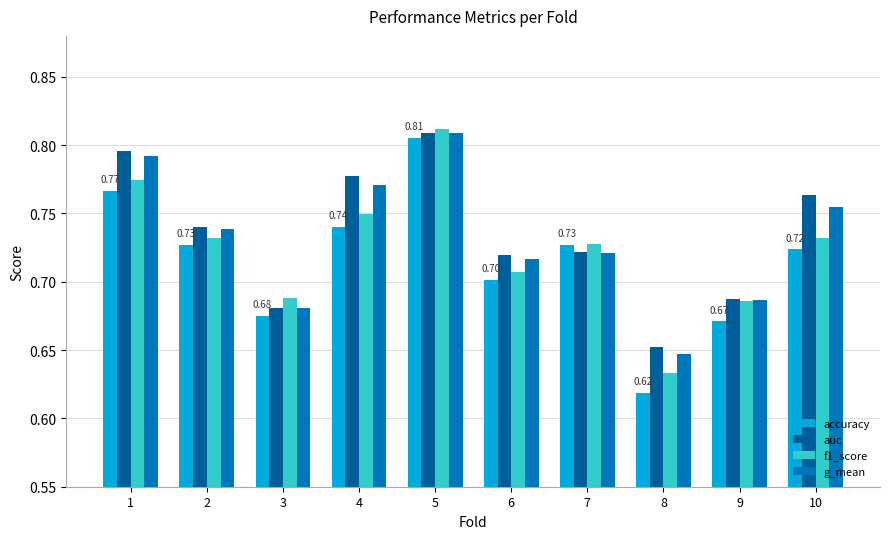

What is the sum of the g_mean values at 6 and 5?

1.5